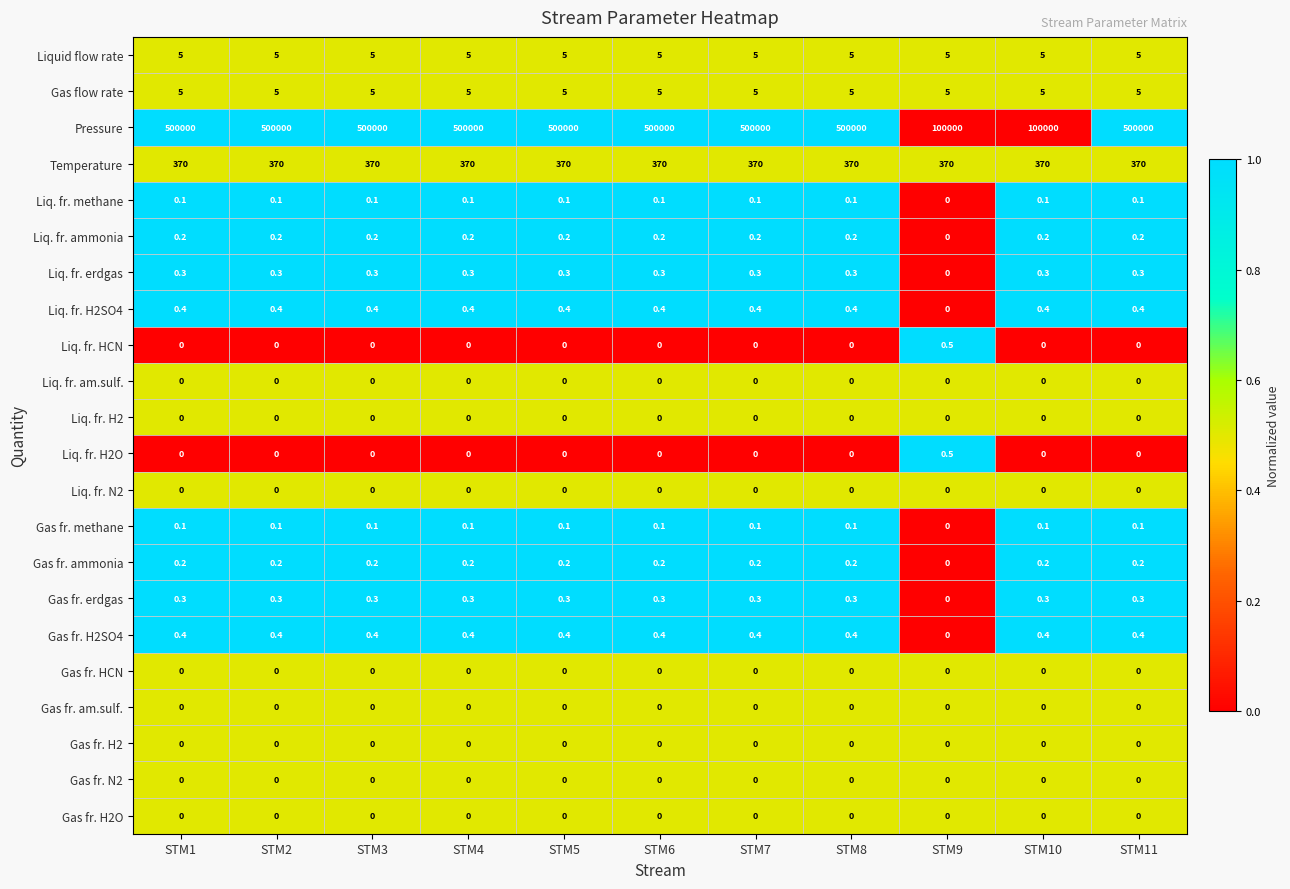

How many distinct data groups are displayed?

22